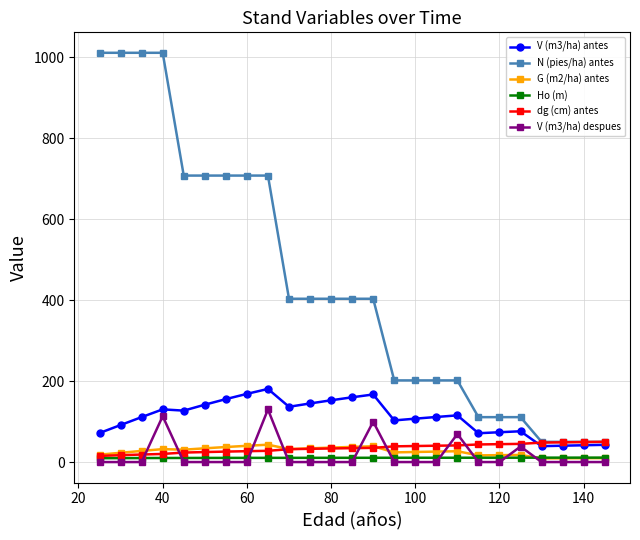

Which series has the largest total across all categories?

N (pies/ha) antes